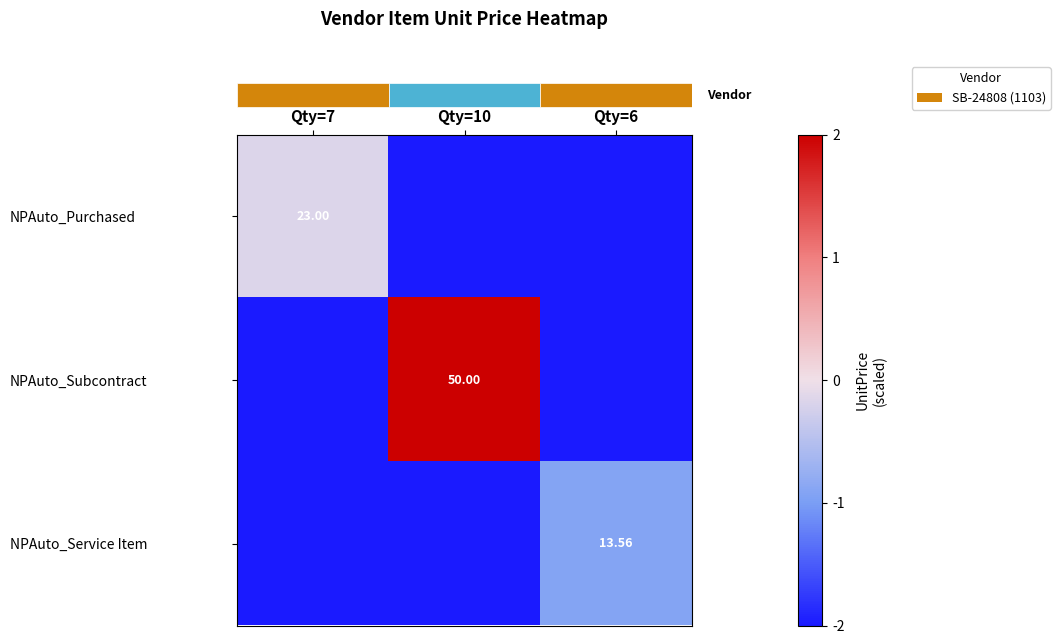

How many data points does each series have?

3